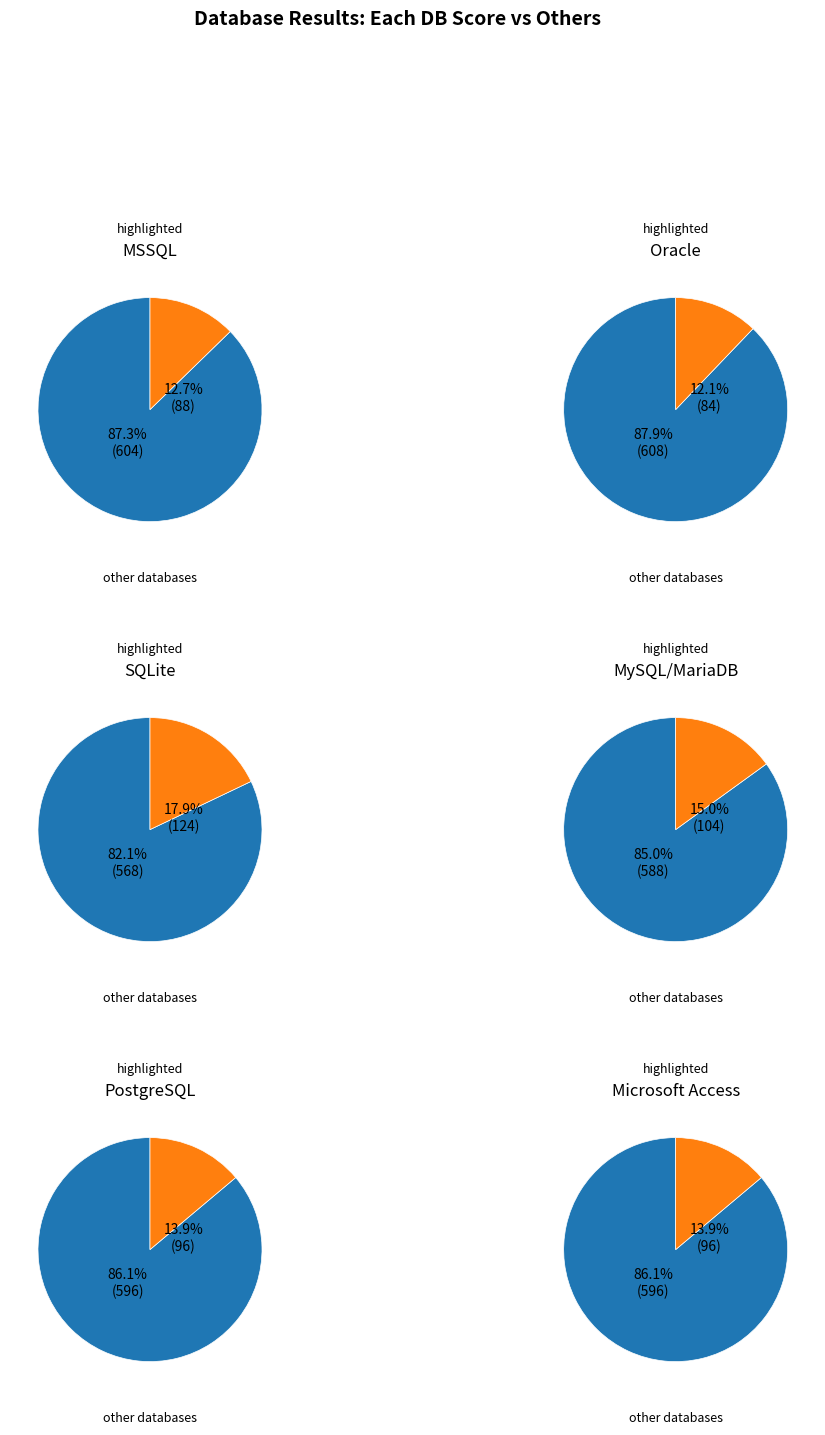

Does Oracle represent more than half of the total?

No